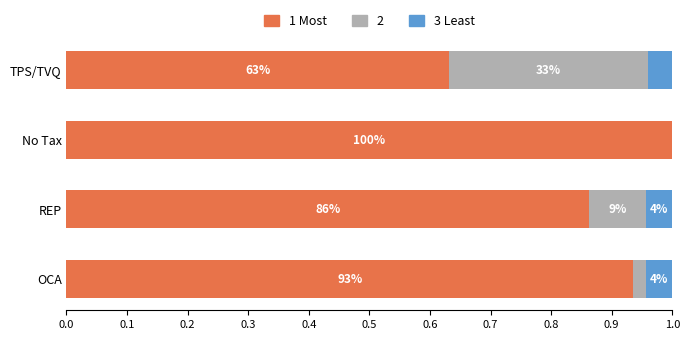

What are all the series names shown in the legend?

1 Most, 2, 3 Least